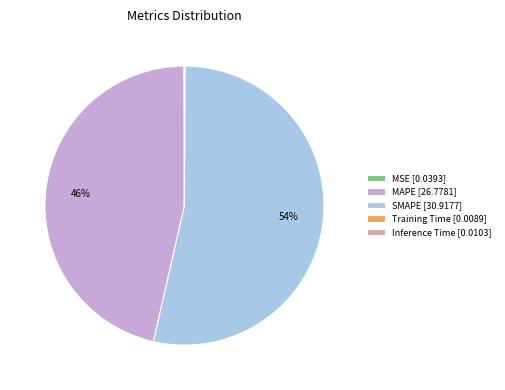

What is the largest slice in the pie chart?

SMAPE